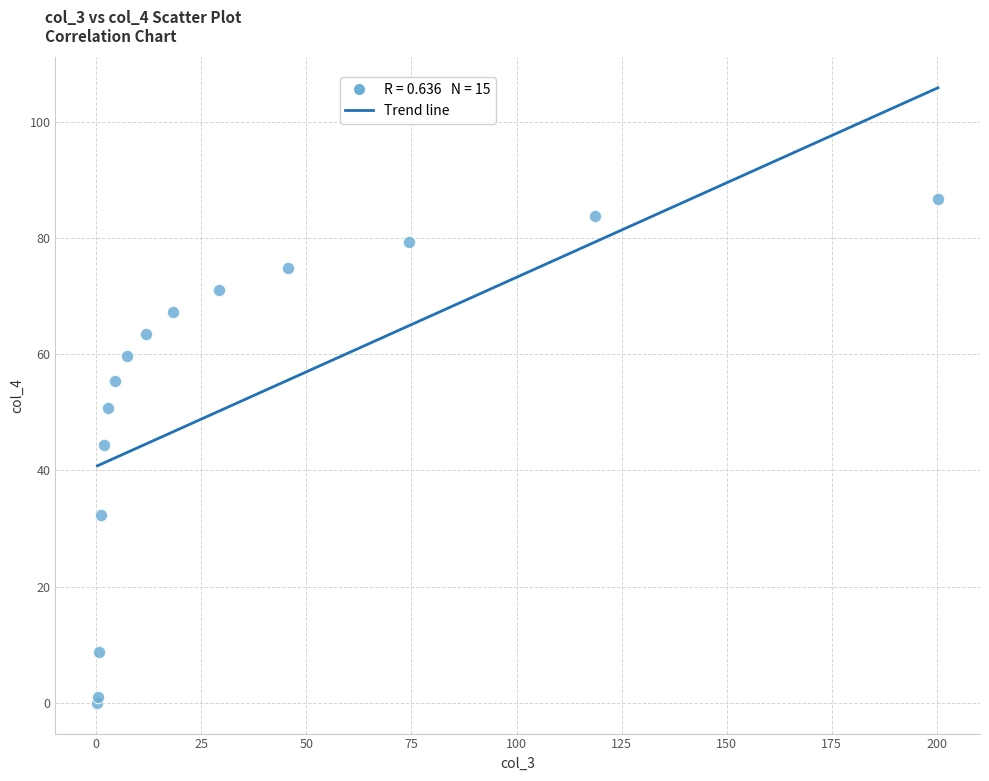

What Y value in the scatter plot is closest to 43?

44.4